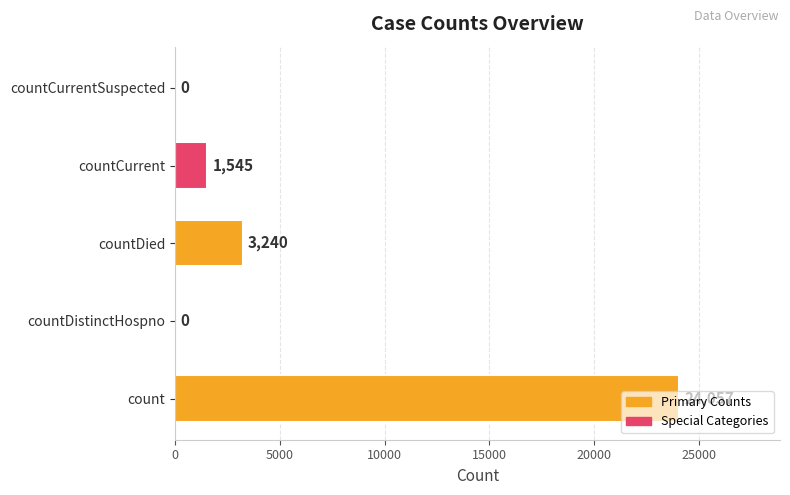

What is the sum of all values?

28842